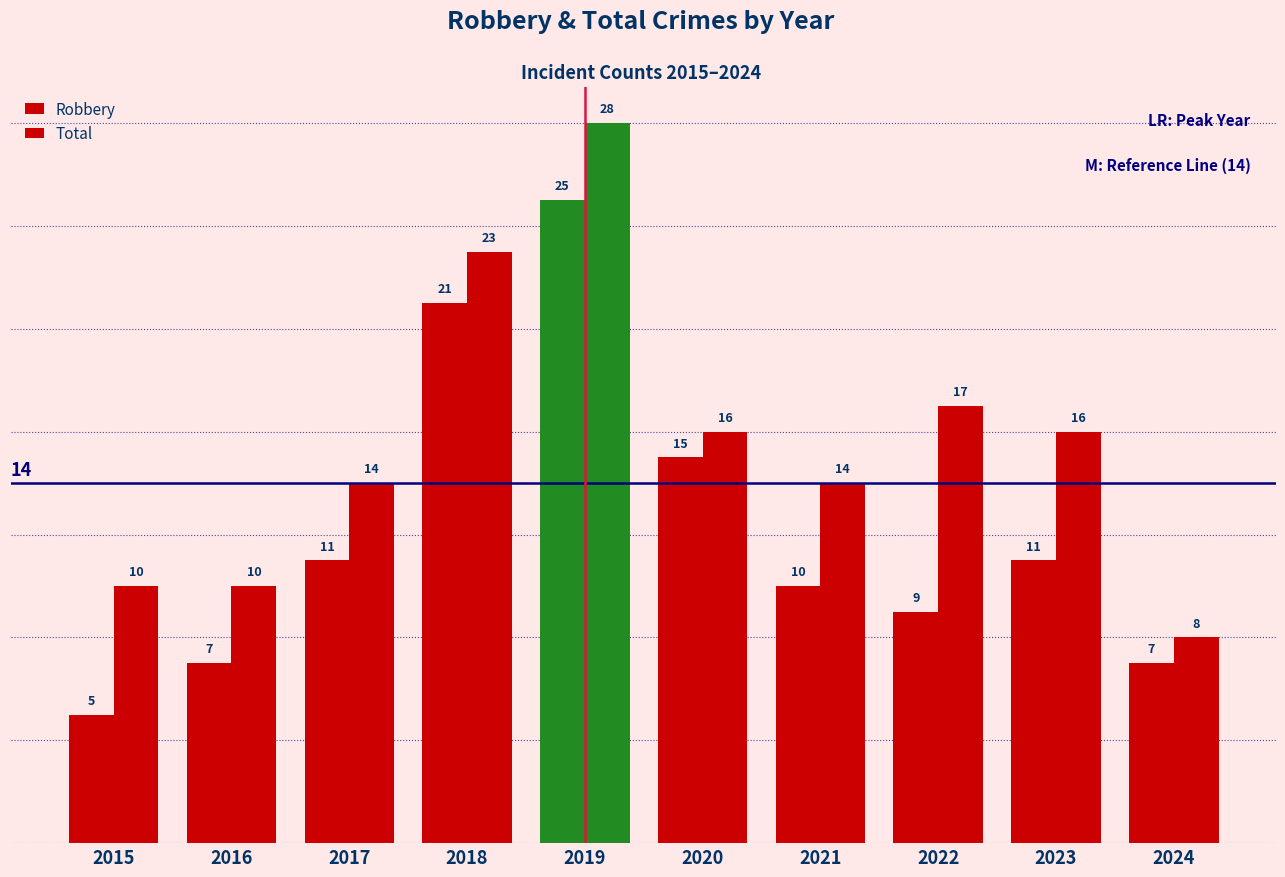

What is the total value across all series at 2024?

15